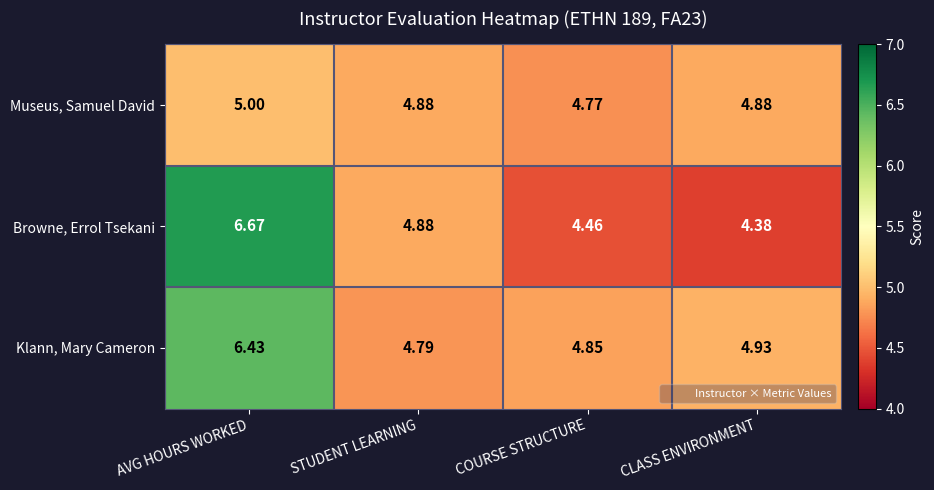

Which series has the largest total across all categories?

Klann, Mary Cameron